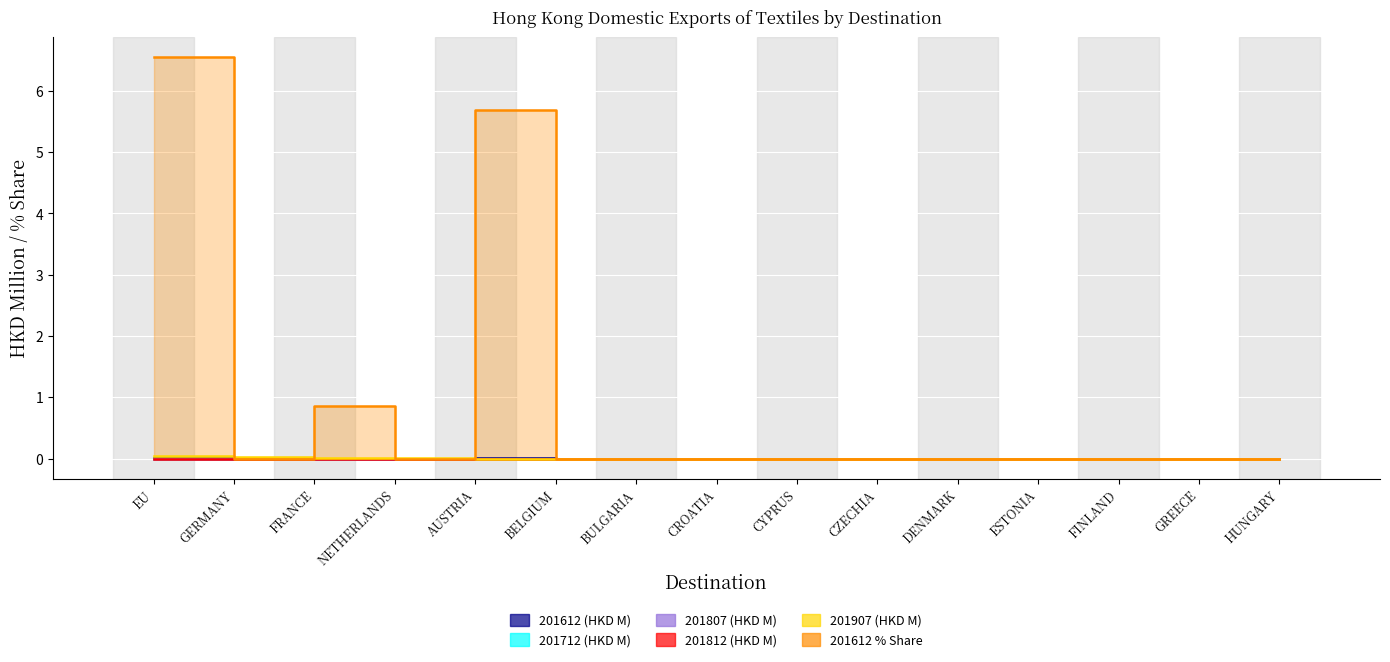

Is it true that 201612 % Share equals -3.5 at BELGIUM?

False